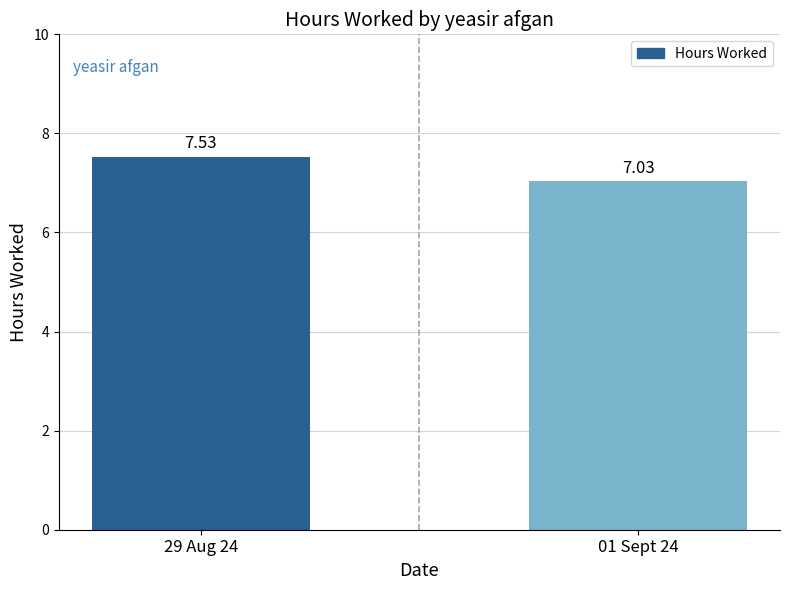

Between 01 Sept 24 and 29 Aug 24, which is larger?

29 Aug 24